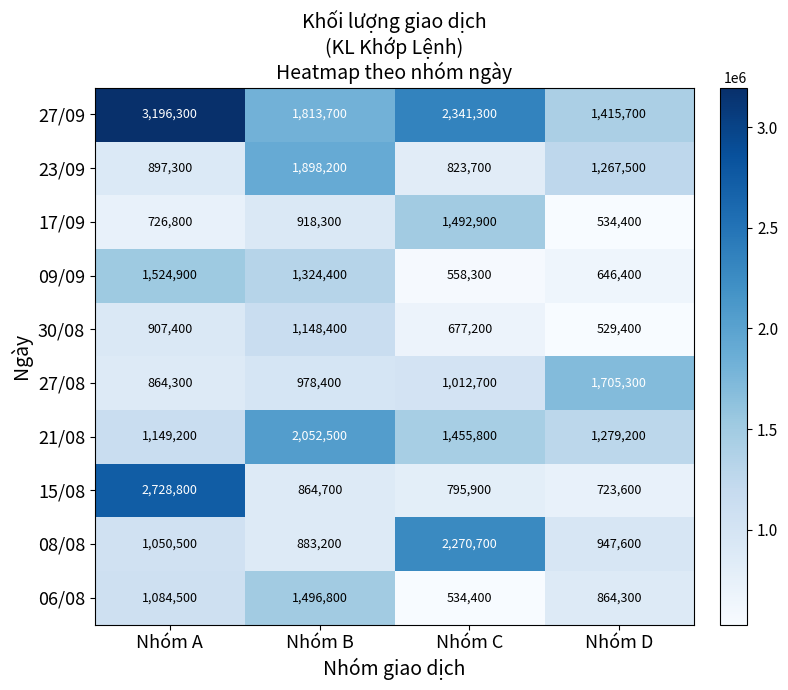

At which category is the sum across all series the highest?

Nhóm A